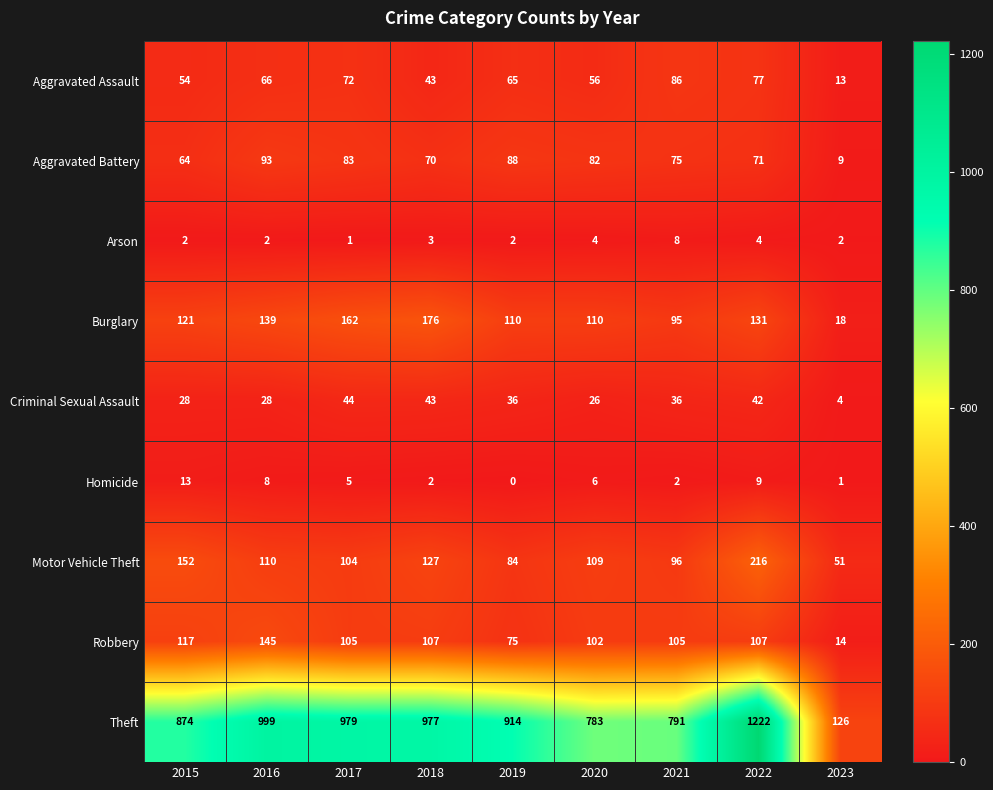

Rank the series by their maximum value, from highest to lowest.

Theft, Motor Vehicle Theft, Burglary, Robbery, Aggravated Battery, Aggravated Assault, Criminal Sexual Assault, Homicide, Arson